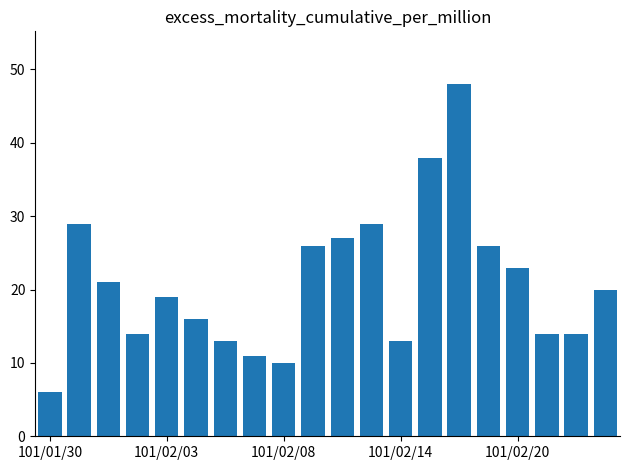

What is the minimum value shown in the chart?

6